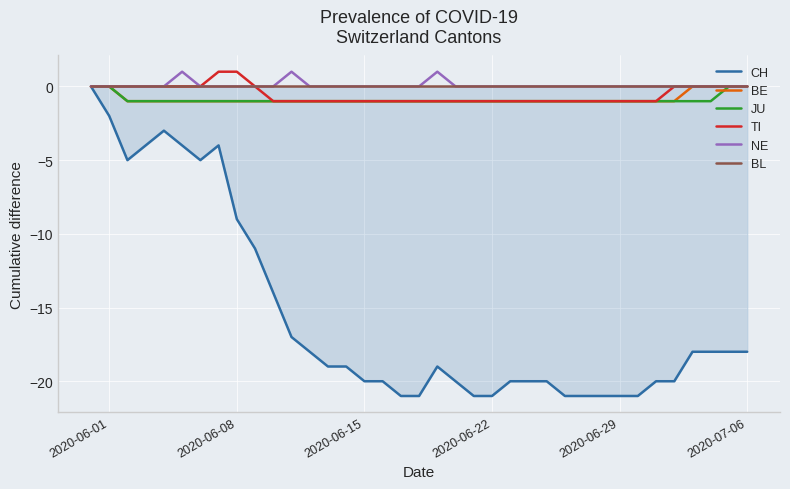

True or false: BE has a value of 0 at 2020-07-06.

True